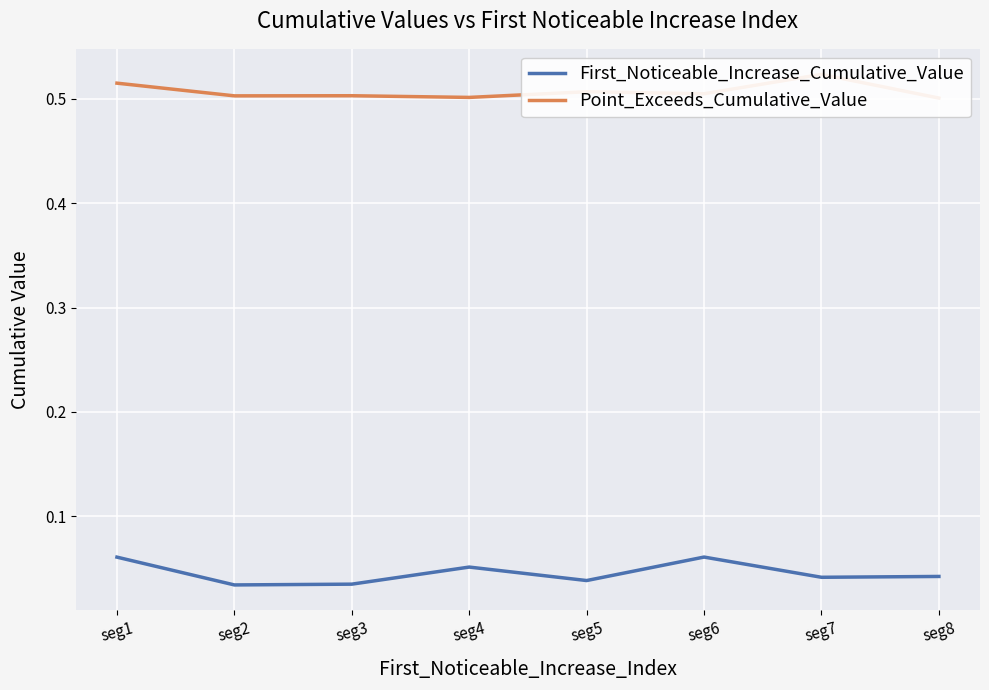

List the series in order of their overall mean, lowest first.

First_Noticeable_Increase_Cumulative_Value, Point_Exceeds_Cumulative_Value